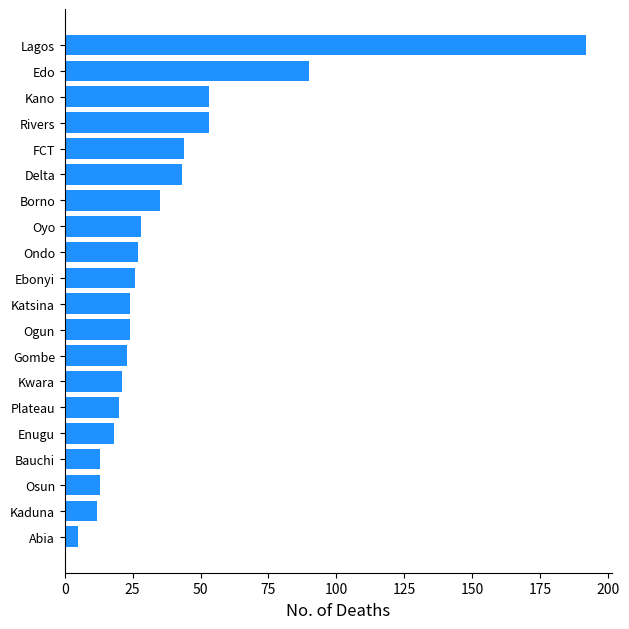

Are the bars grouped side by side (vs. stacked)?

No